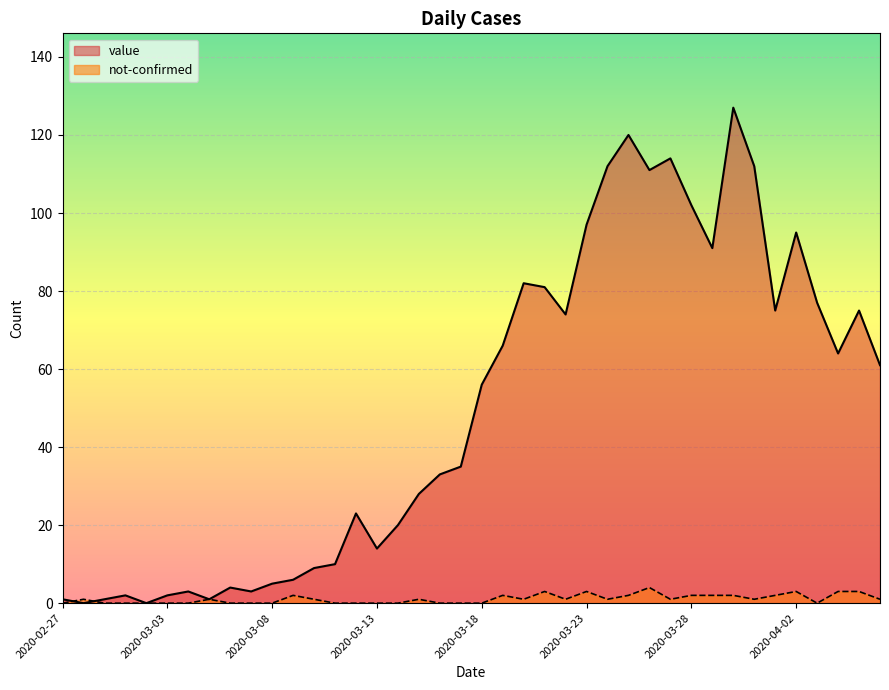

Count the number of data series in this chart.

2